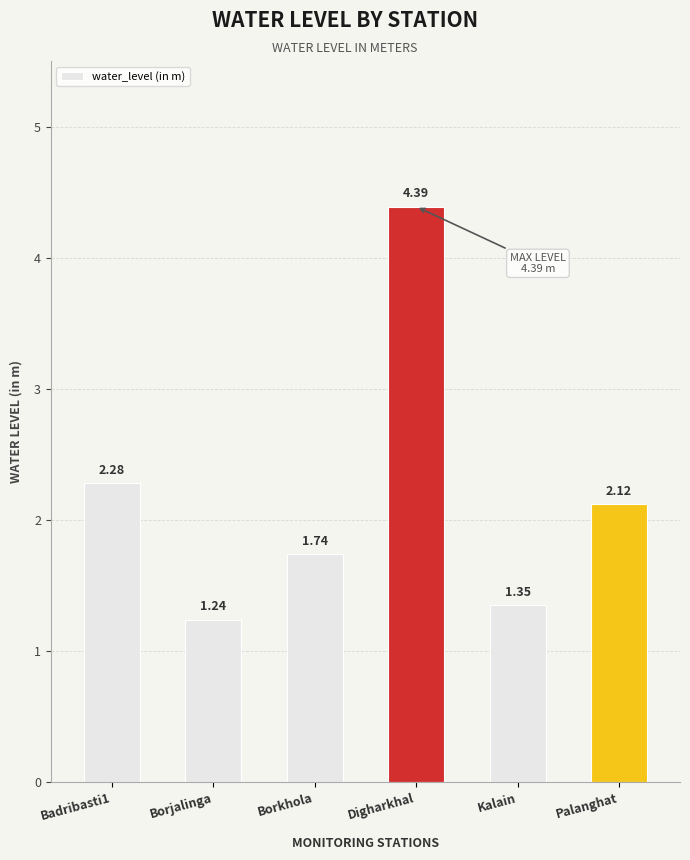

Which category has the lowest value across all series?

Borjalinga